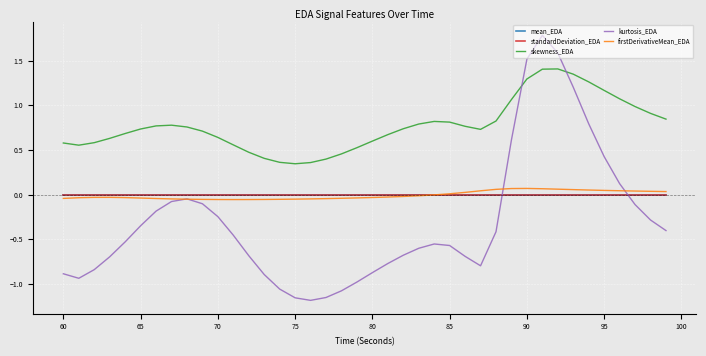

In firstDerivativeMean_EDA, how many points are lower than both neighbors (excluding endpoints)?

1